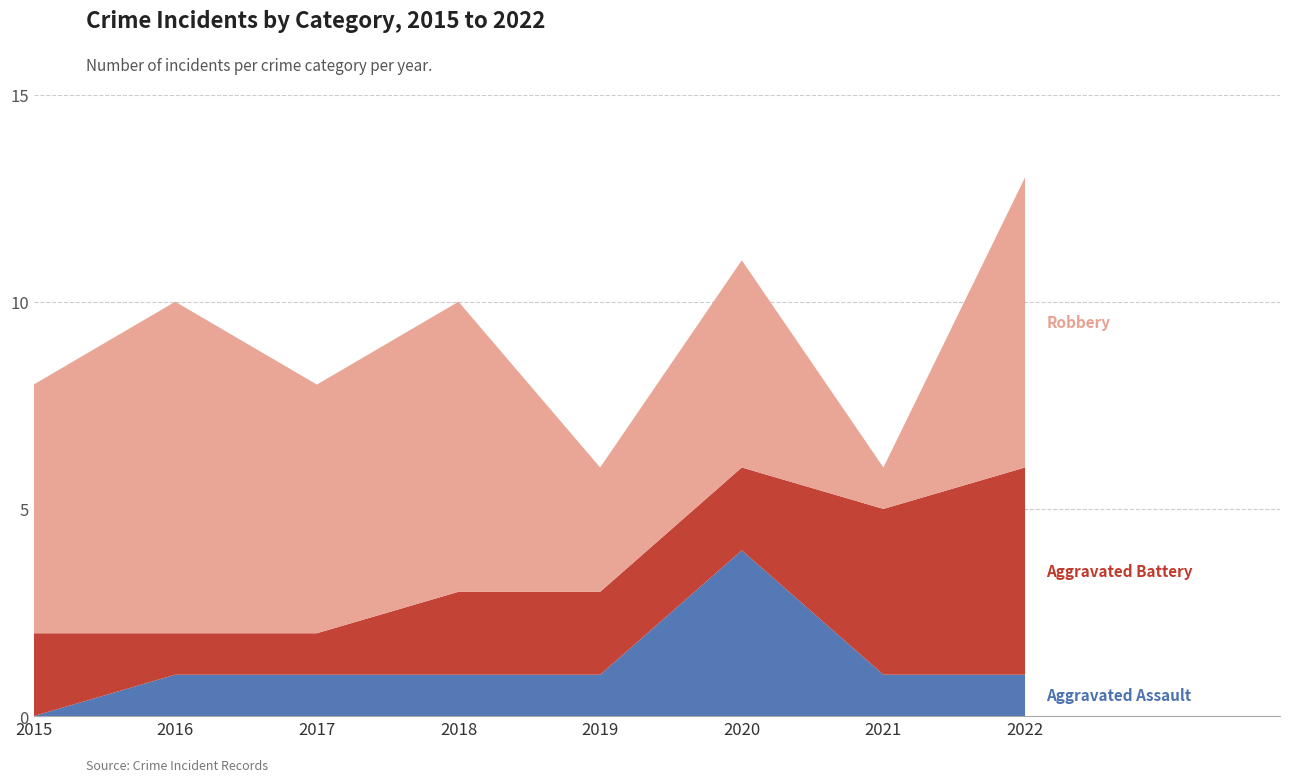

Reading right to left, extract all data points from this chart.

Aggravated Assault: 2022=1	2021=1	2020=4	2019=1	2018=1	2017=1	2016=1	2015=0
Aggravated Battery: 2022=5	2021=4	2020=2	2019=2	2018=2	2017=1	2016=1	2015=2
Robbery: 2022=7	2021=1	2020=5	2019=3	2018=7	2017=6	2016=8	2015=6